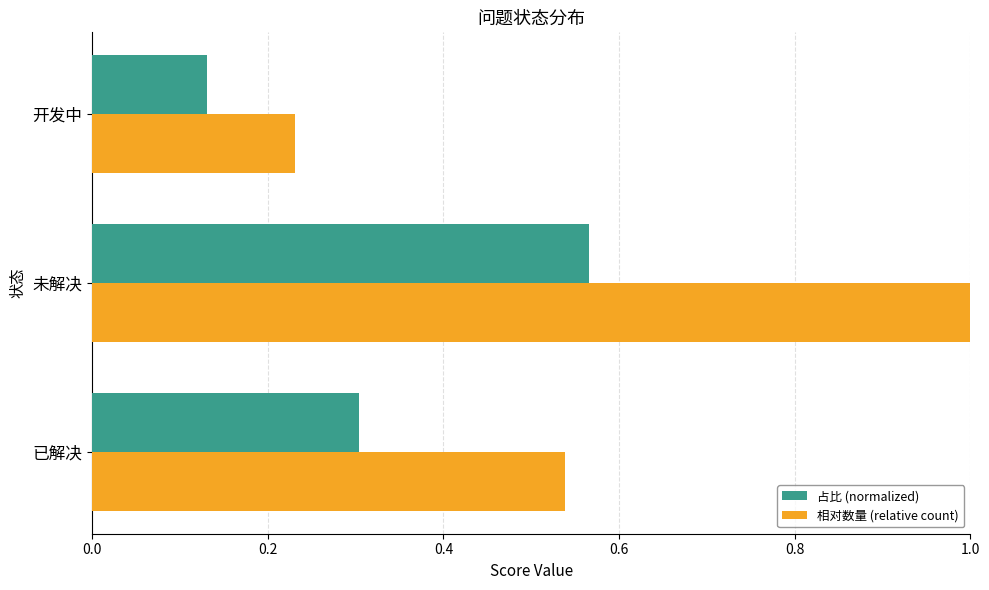

Which series has the largest total across all categories?

相对数量 (relative count)